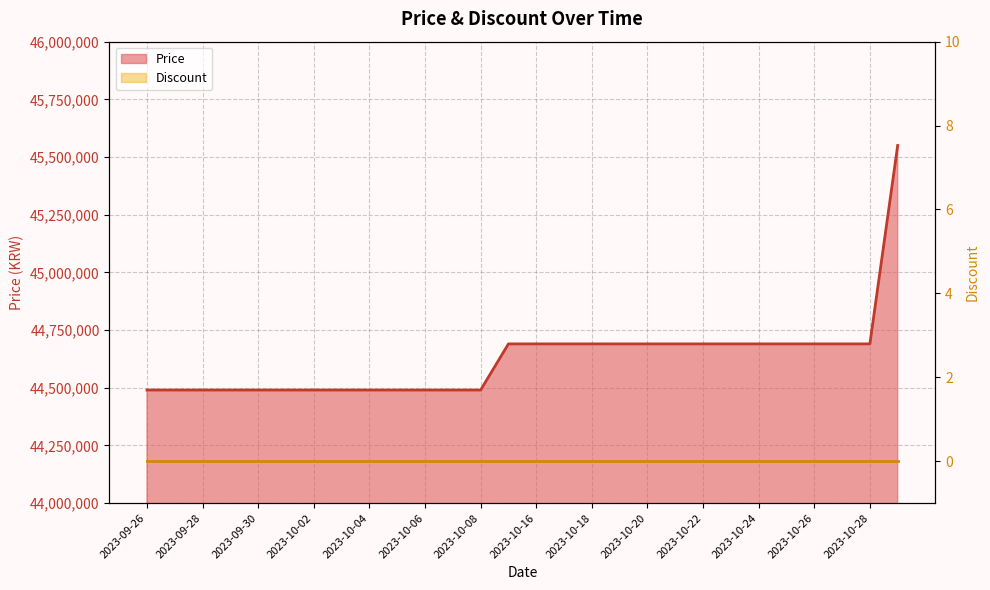

At which category does the chart reach its peak across all series?

2023-10-29